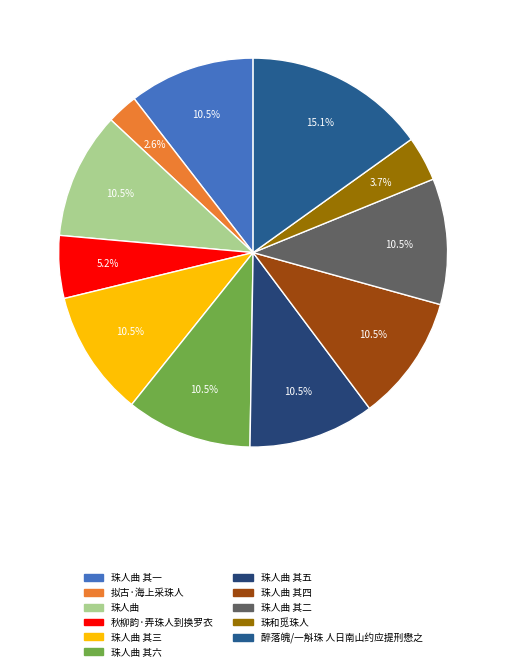

Is there any slice that represents more than half of the pie?

No